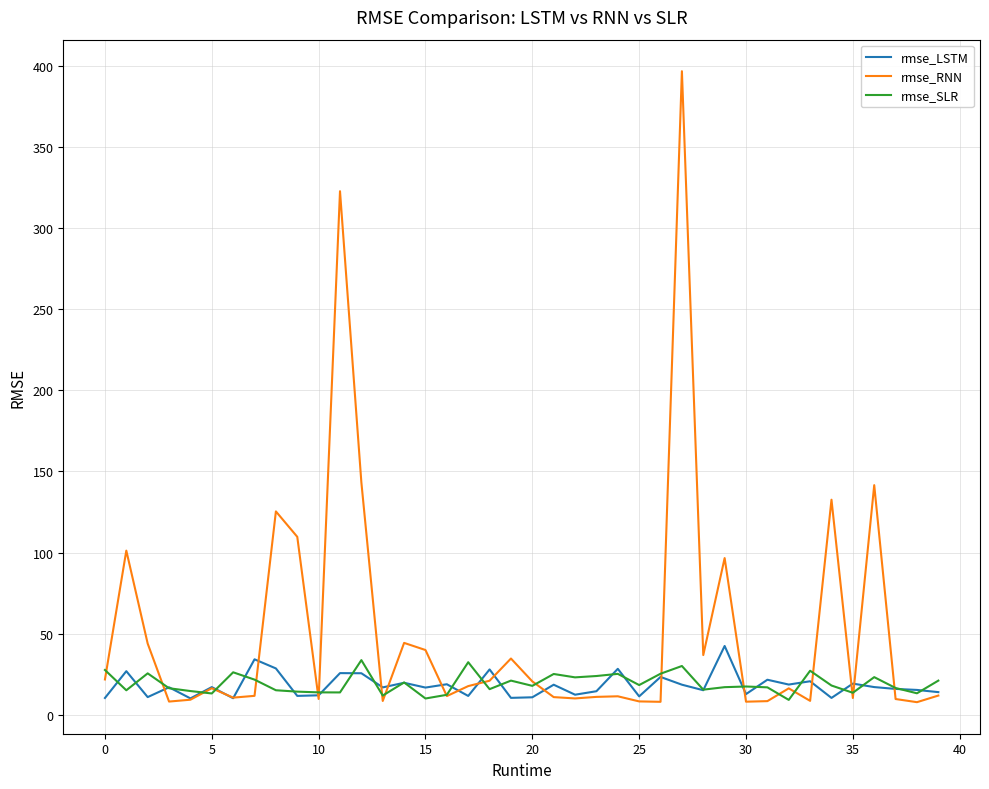

Which series has the largest total across all categories?

rmse_RNN